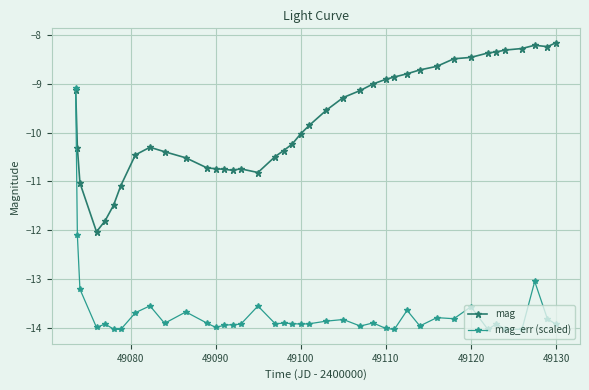

What is the difference between the maximum and minimum values in the mag series?

3.9